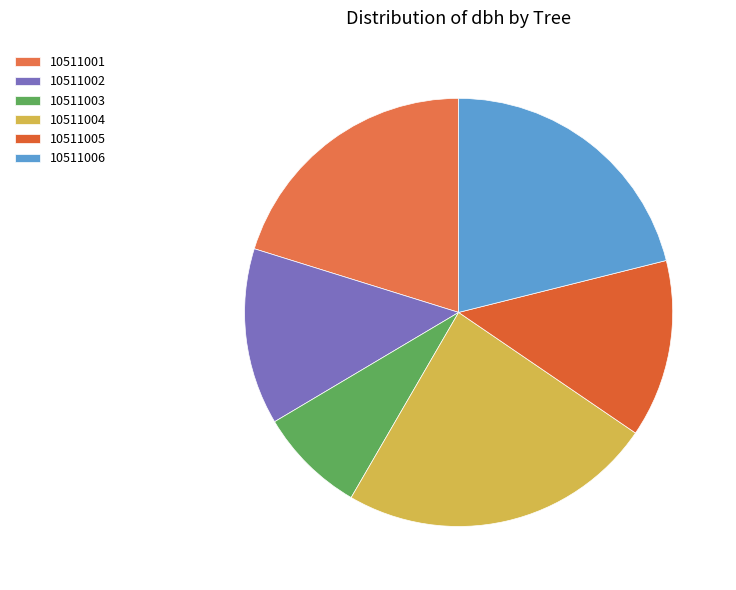

True or false: 10511001 accounts for 20% of the total.

True